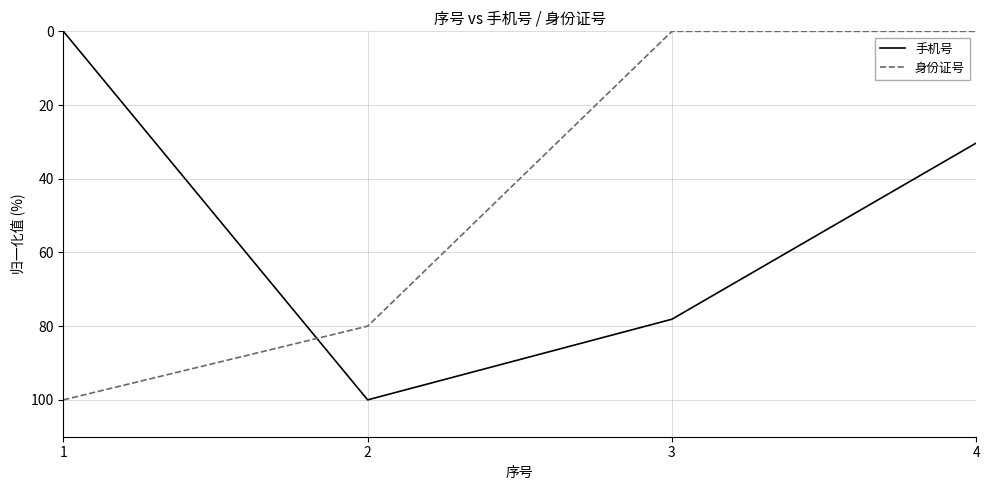

True or false: 手机号 has more than 1 interior local peaks.

False